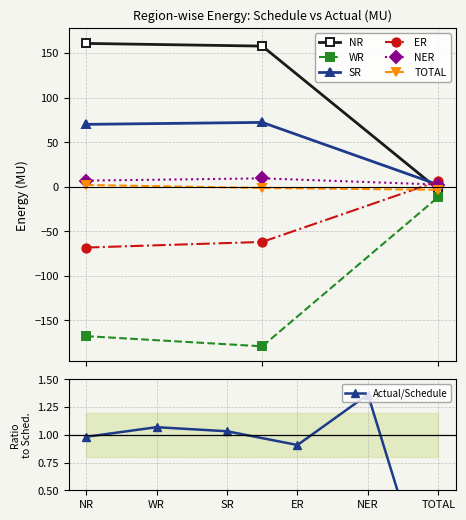

Reading left to right, what are all the values shown in this chart?

NR: Schedule(MU)=160.8	Actual(MU)=157.8	O/D/U/D(MU)=-3.0
WR: Schedule(MU)=-167.6	Actual(MU)=-179.0	O/D/U/D(MU)=-11.4
SR: Schedule(MU)=70.0	Actual(MU)=72.2	O/D/U/D(MU)=2.2
ER: Schedule(MU)=-68.2	Actual(MU)=-61.9	O/D/U/D(MU)=6.3
NER: Schedule(MU)=6.9	Actual(MU)=9.4	O/D/U/D(MU)=2.5
TOTAL: Schedule(MU)=2.0	Actual(MU)=-1.4	O/D/U/D(MU)=-3.4